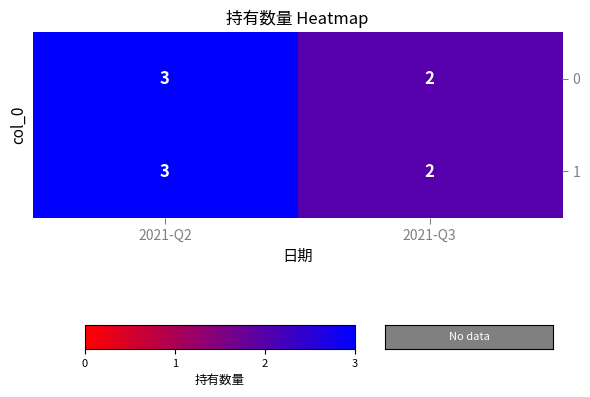

Reading left to right, list all the values displayed in this chart.

0: 2021-Q2=3	2021-Q3=2
1: 2021-Q2=3	2021-Q3=2